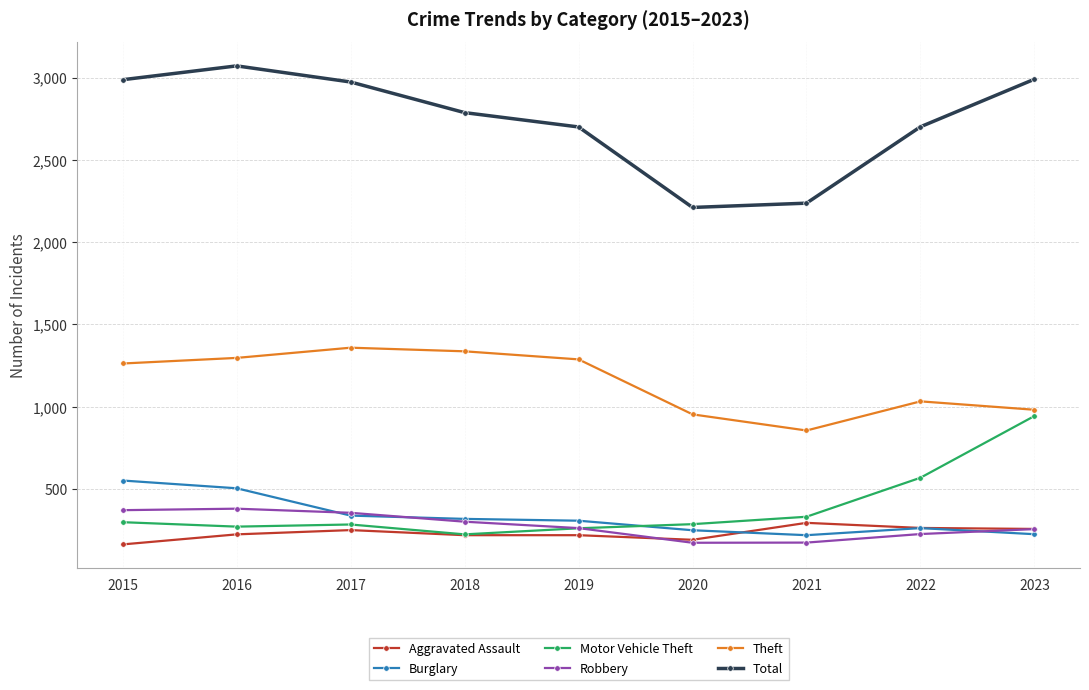

Where is Total nearest to the value 2641?

2019